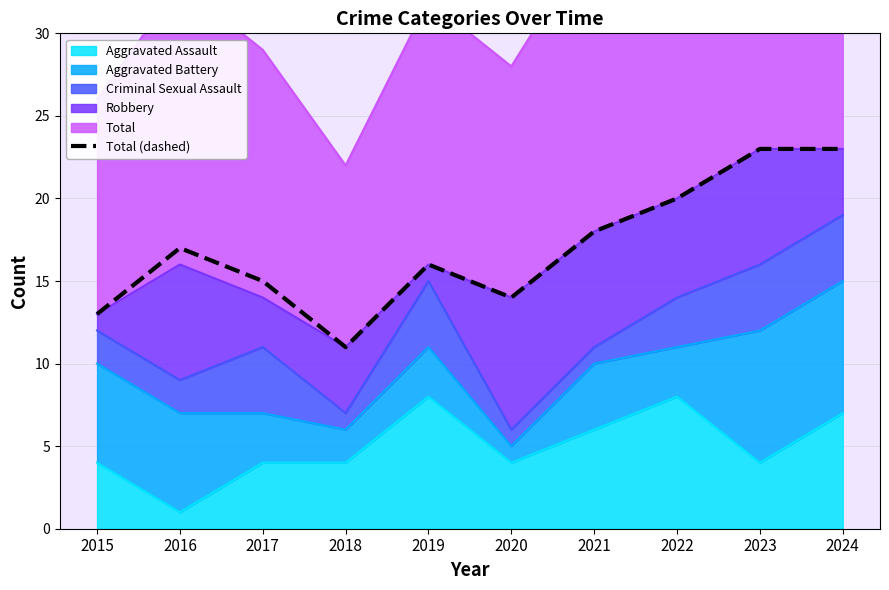

Where does the data first go above 17?

2021